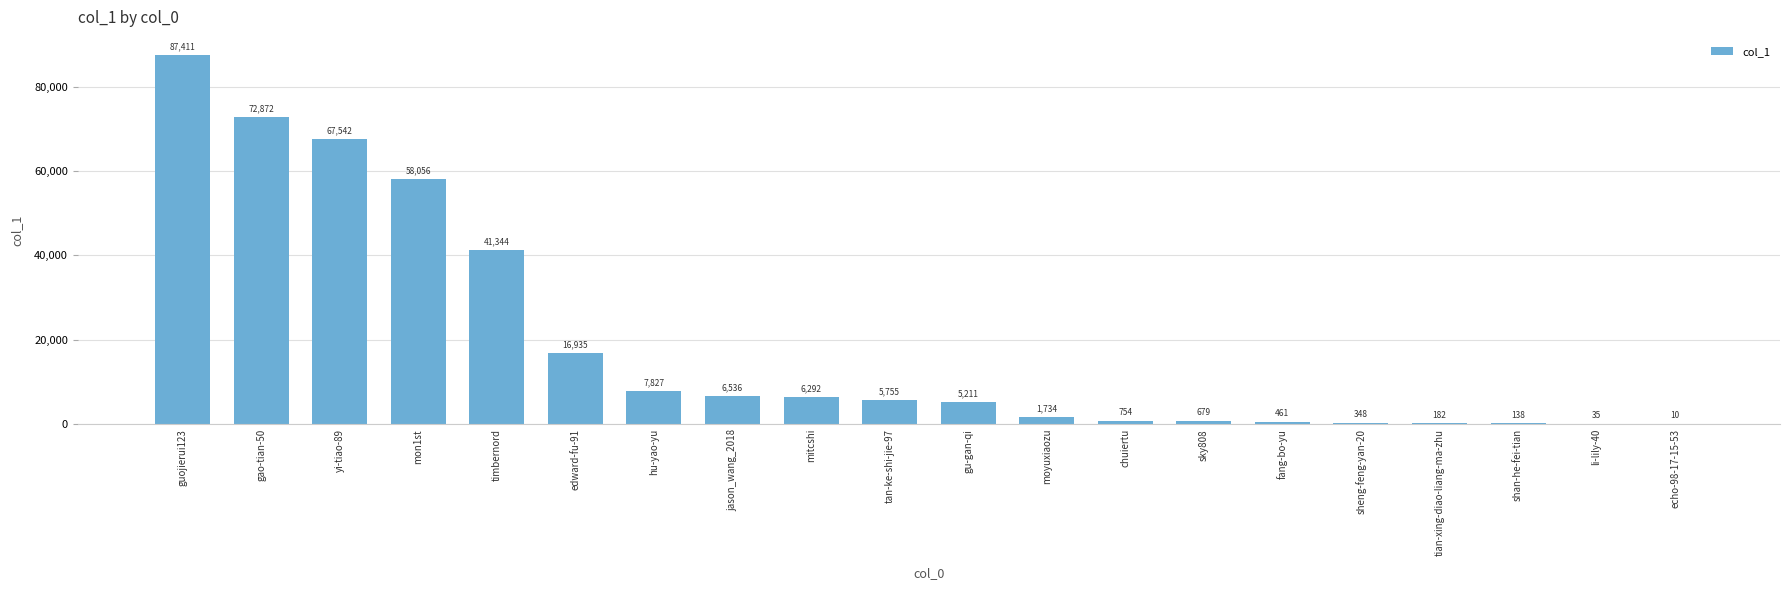

Which category has the highest value across all series?

guojierui123